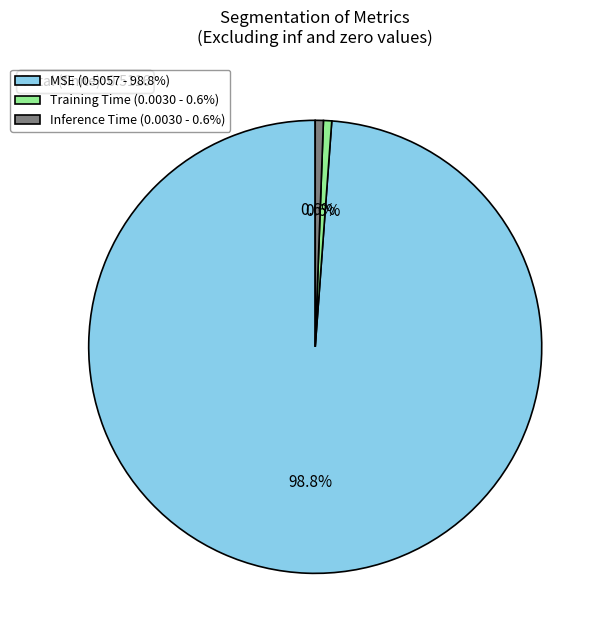

To the nearest percent, what is the average slice percentage?

33%